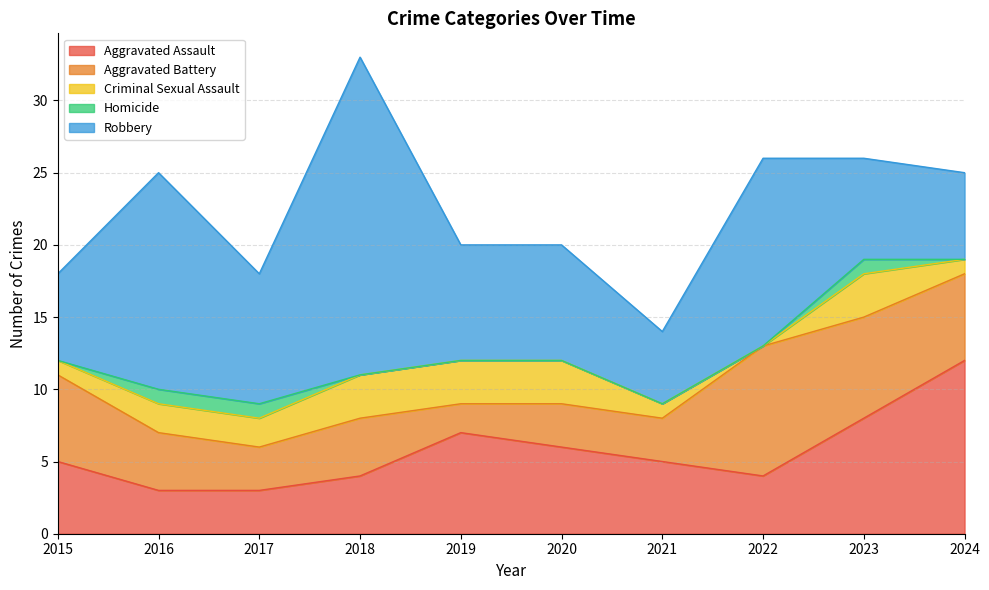

True or false: Aggravated Assault and Criminal Sexual Assault cross at least once.

False